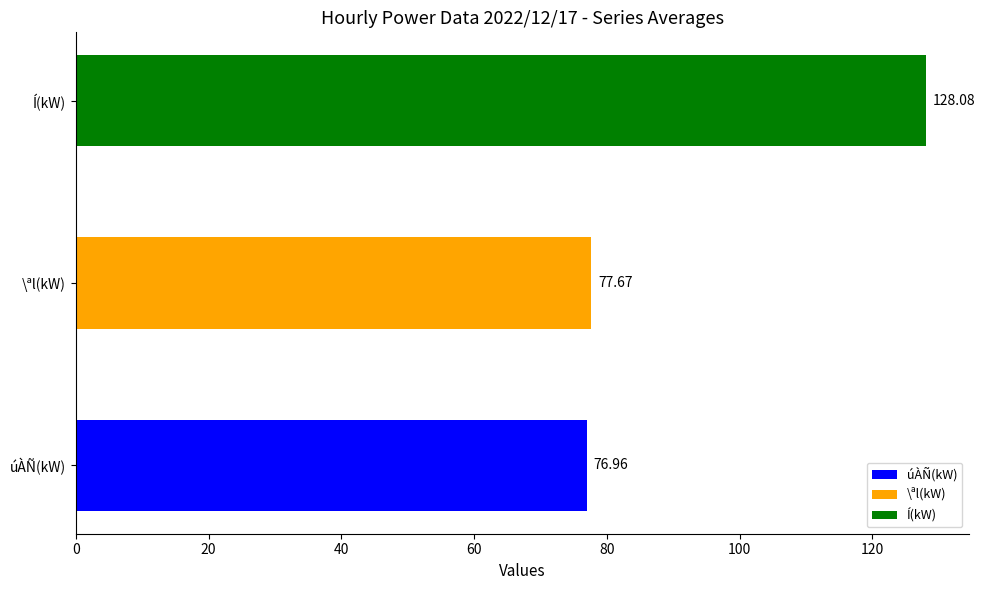

What is the sum of all úÀÑ(kW) values?

1847